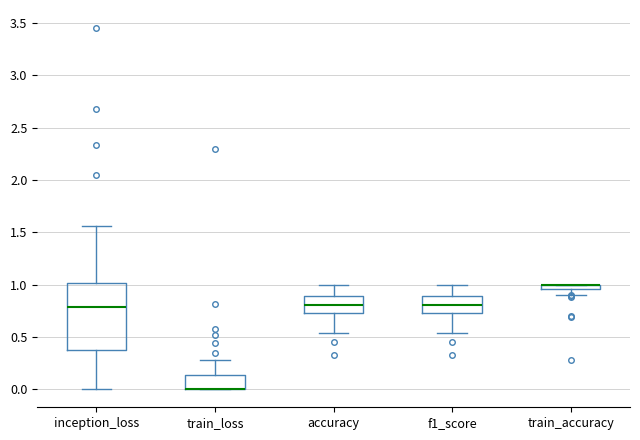

Where does the upper whisker of the box for train_loss end on the y-axis? The values are not printed on the chart, so give them approximately, as read against the axis.

0.30